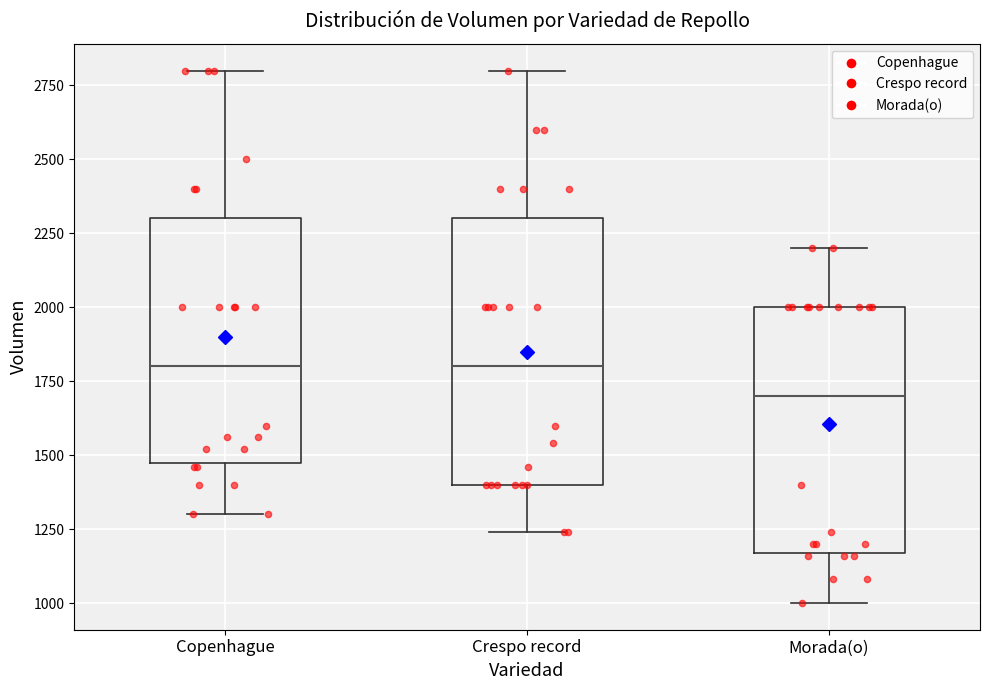

Reading left to right, read every box against the y-axis: the position of its median line, the range the box covers, and the ends of its whiskers. The values are not printed on the chart, so give them approximately, as read against the axis.

Copenhague: median 1800, box 1500 to 2300, whiskers 1300 to 2800
Crespo record: median 1800, box 1400 to 2300, whiskers 1250 to 2800
Morada(o): median 1700, box 1150 to 2000, whiskers 1000 to 2200